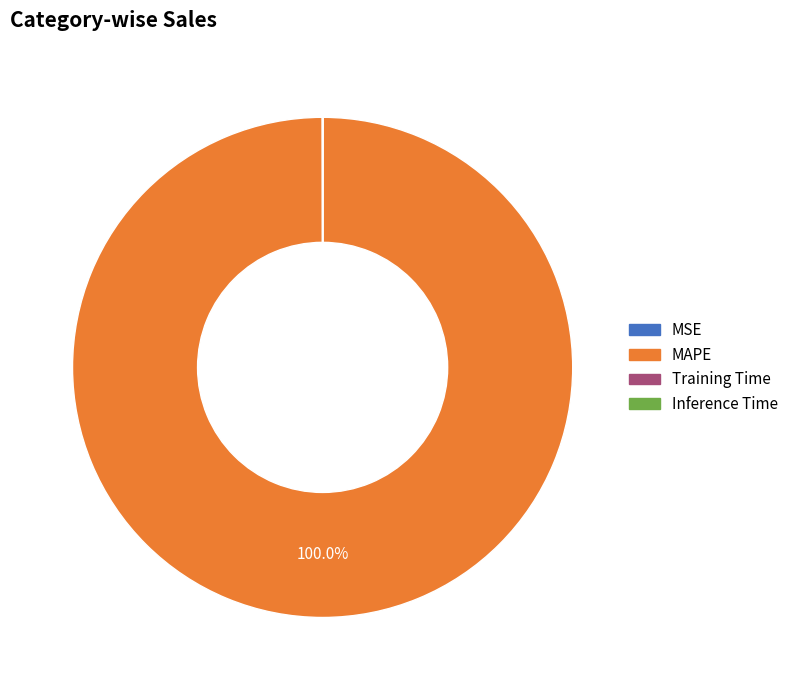

Which category has the biggest portion of the pie?

MAPE